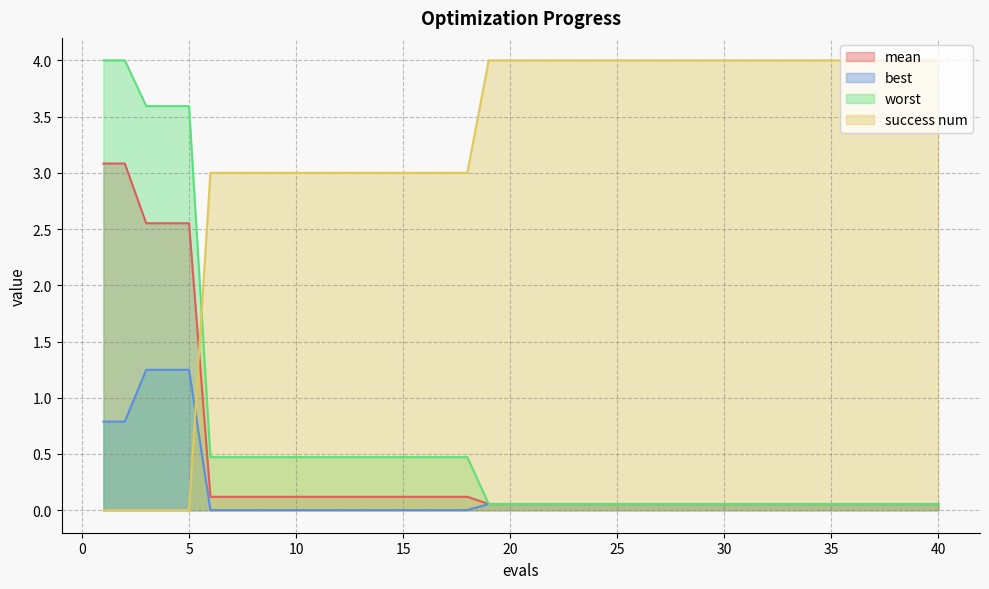

True or false: mean has a value of 0.0 at 35.

False